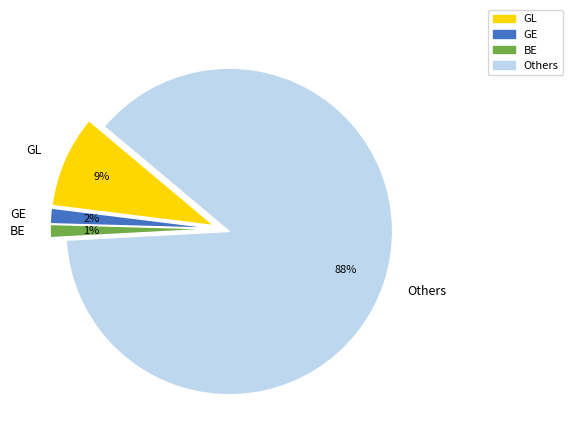

What is the largest slice in the pie chart?

Others